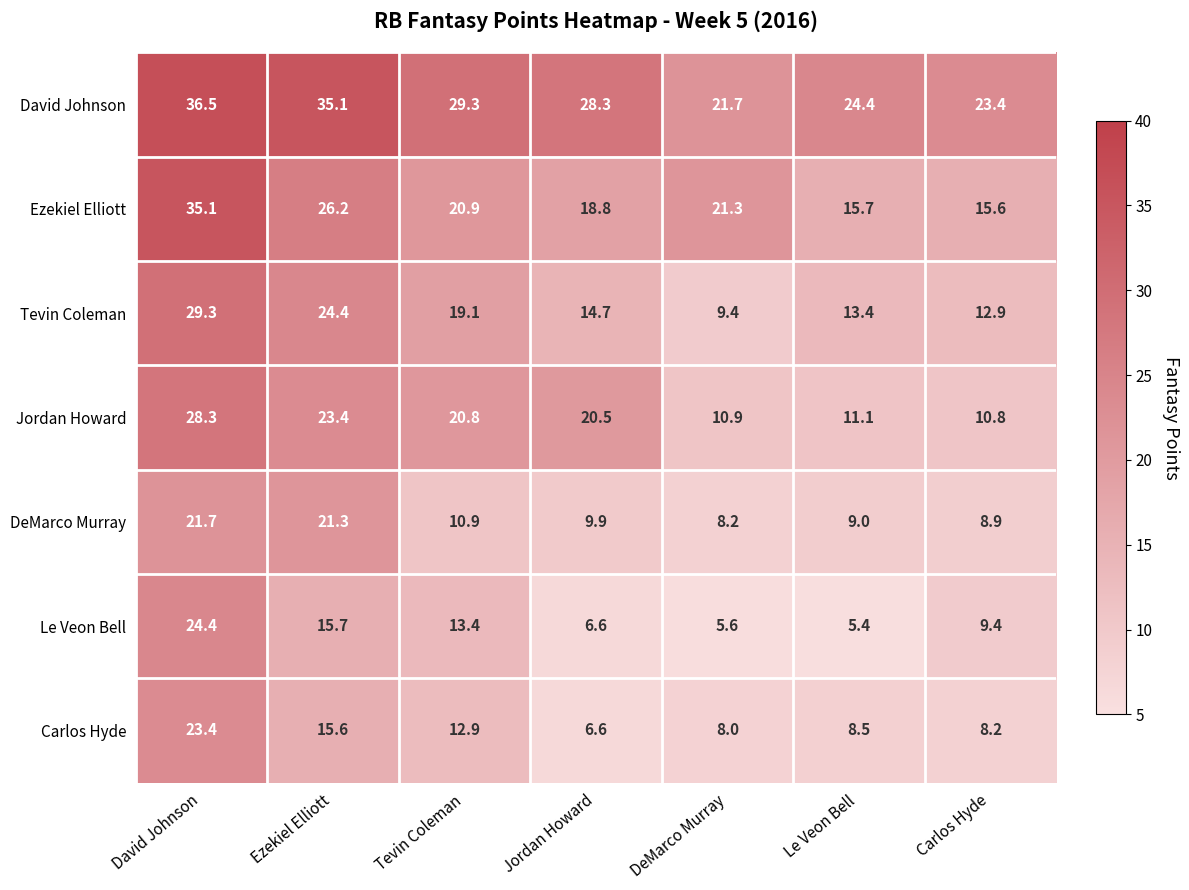

What is the spread (max minus min) of values at Jordan Howard?

21.7